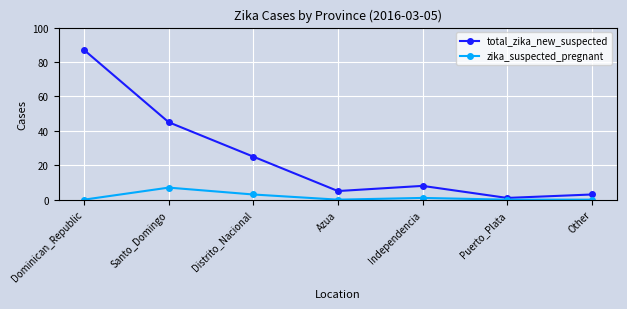

What is the label of the 5th point from the left?

Independencia